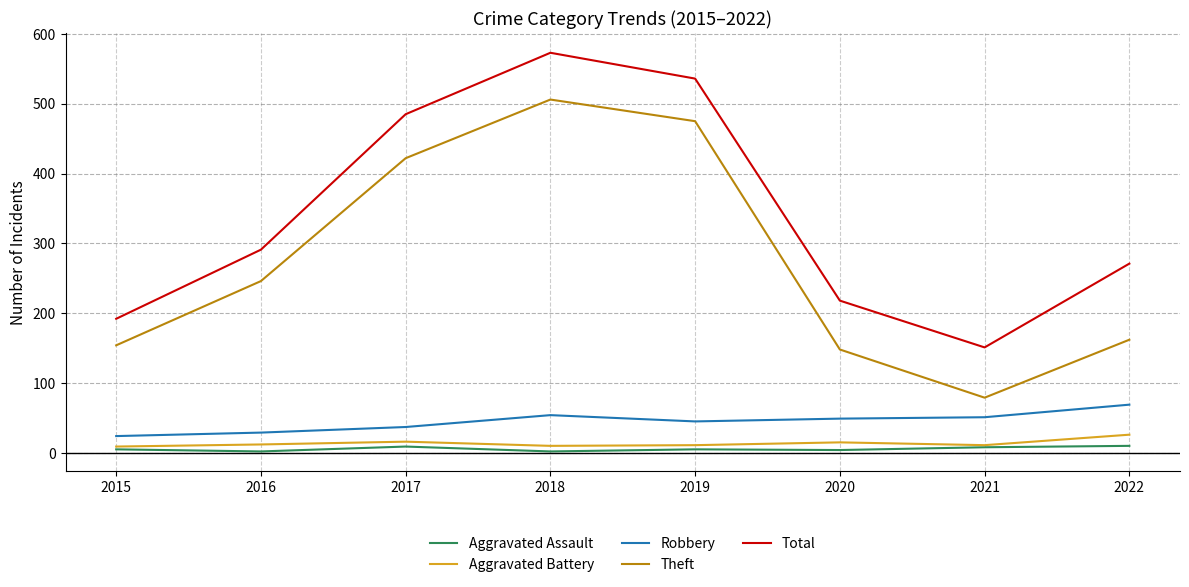

The value of Robbery at 2020 is 49. True or false?

True